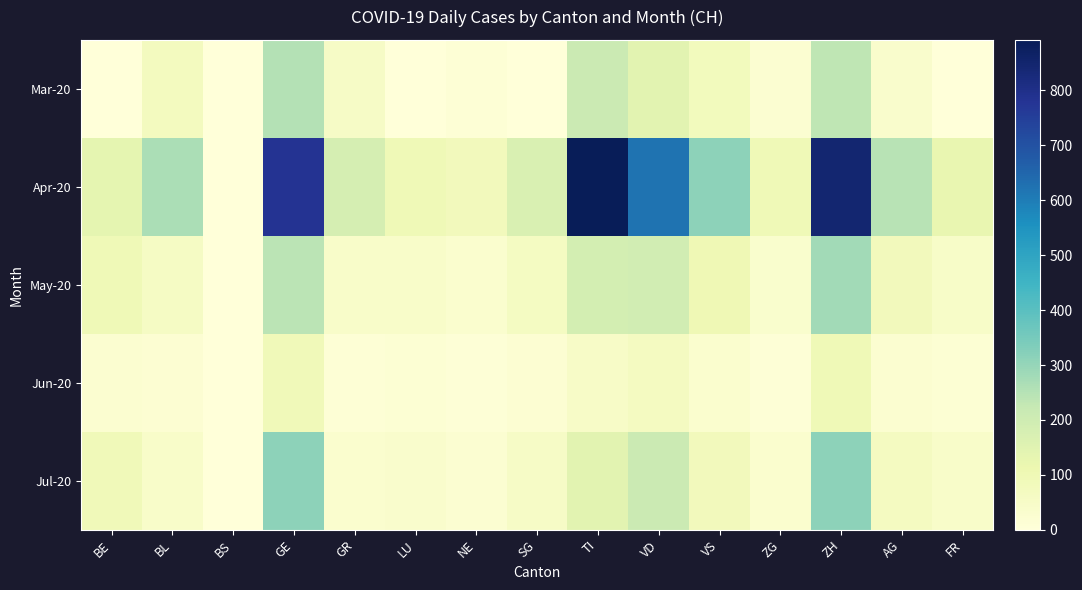

What is the greatest value displayed?

892